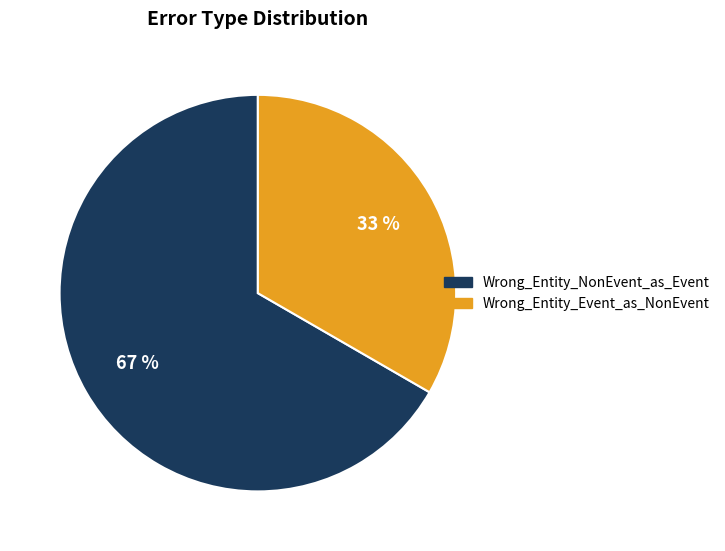

To the nearest percent, what is the combined percentage of Wrong_Entity_NonEvent_as_Event and Wrong_Entity_Event_as_NonEvent?

100%